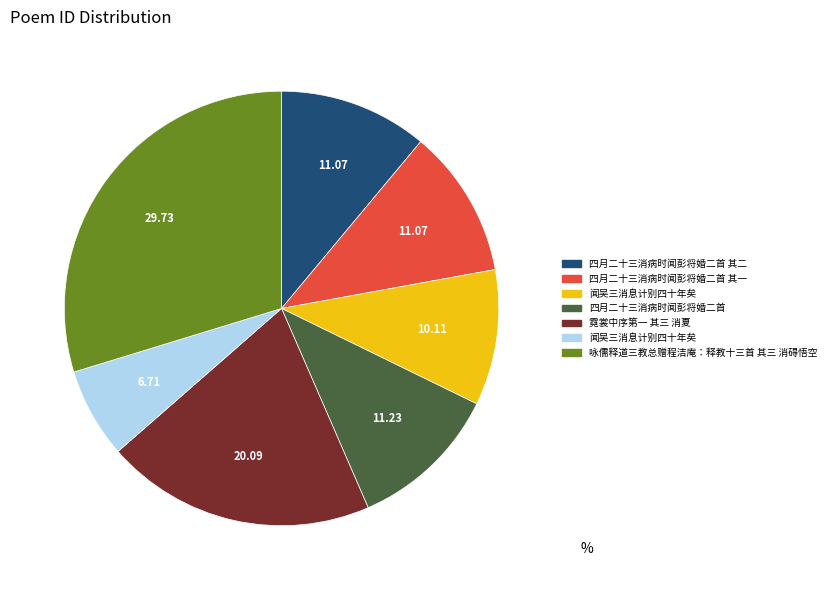

Count the number of slices in the pie.

7